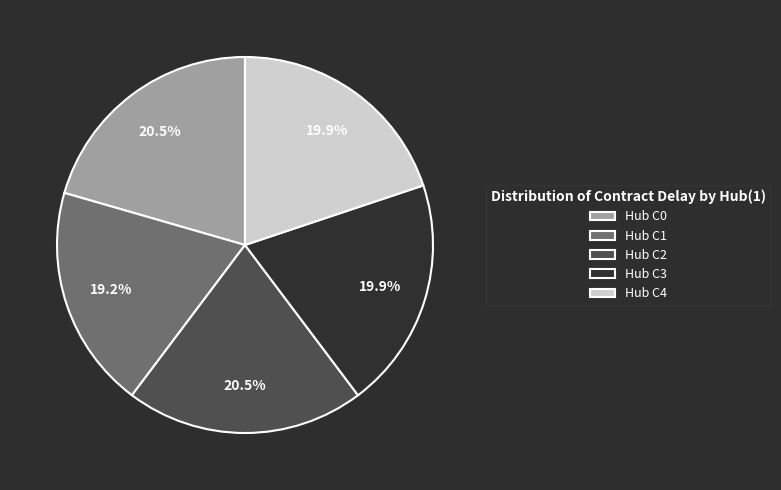

What percentage is NOT represented by Hub C0?

79.5%